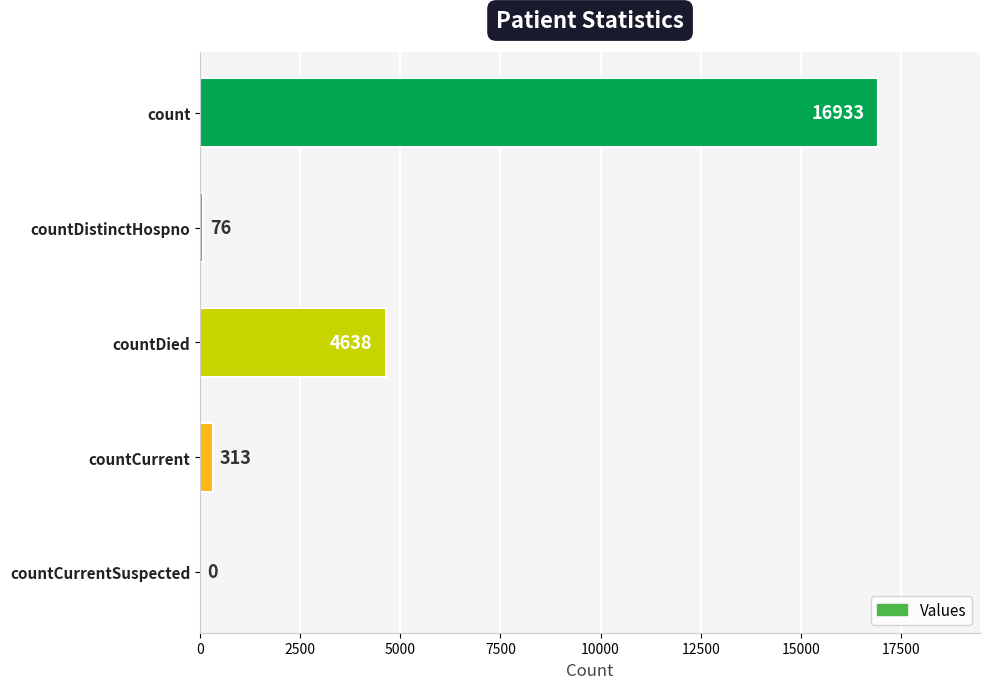

The value at countCurrentSuspected is 0. True or false?

True